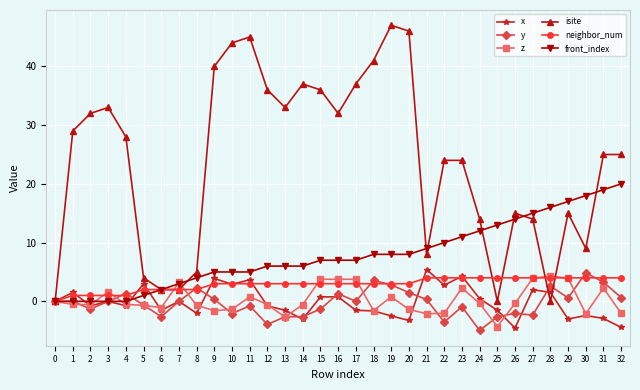

Is it true that y equals 3.6 at 18?

True